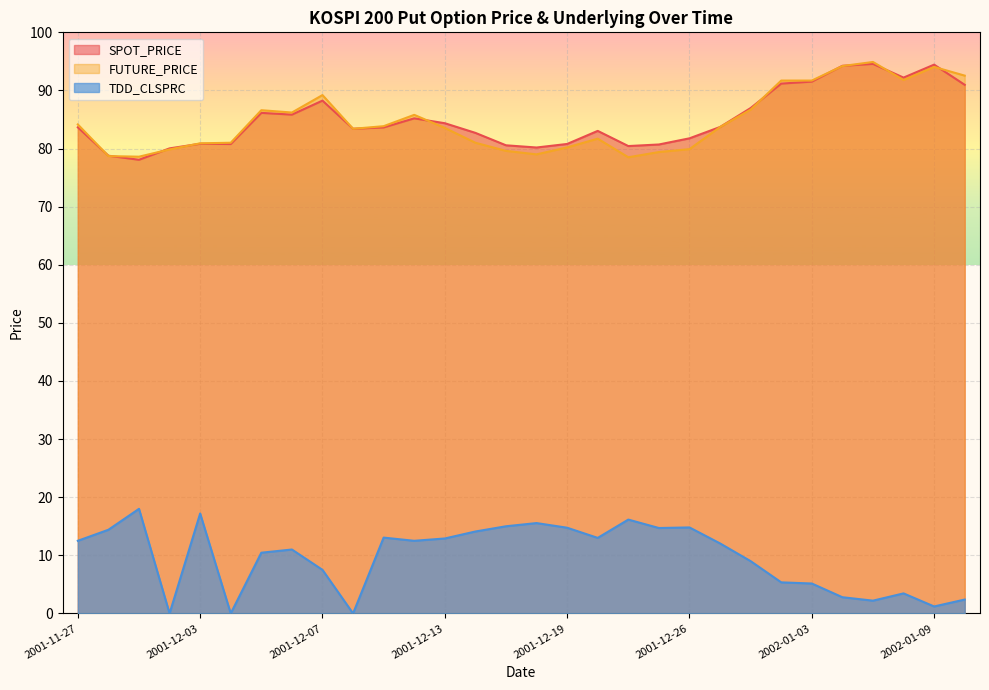

Which series has the largest range (max minus min)?

TDD_CLSPRC